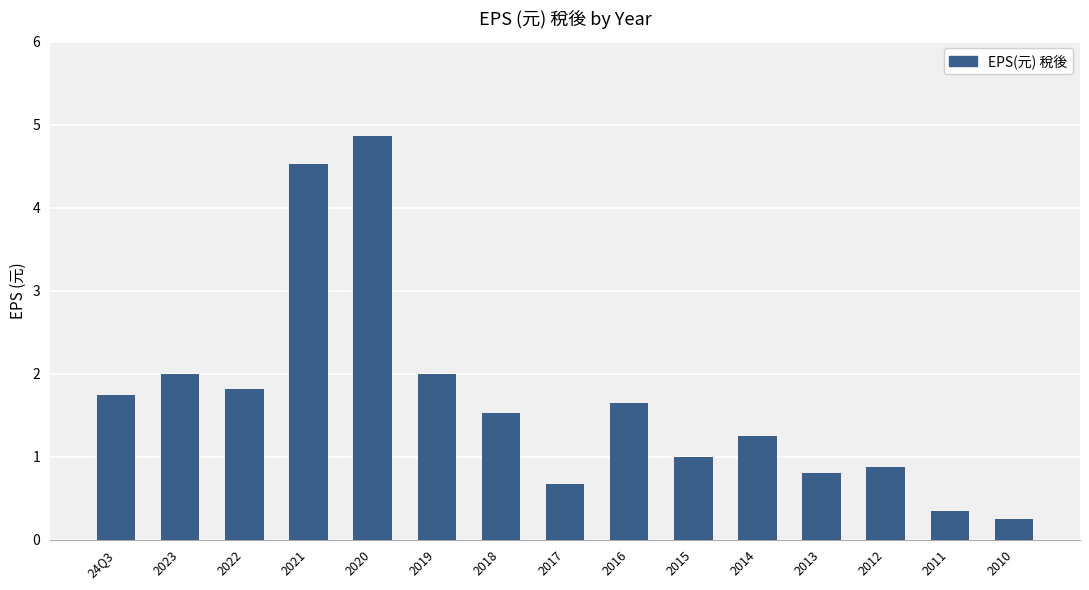

What is the label of the 8th bar from the right?

2017